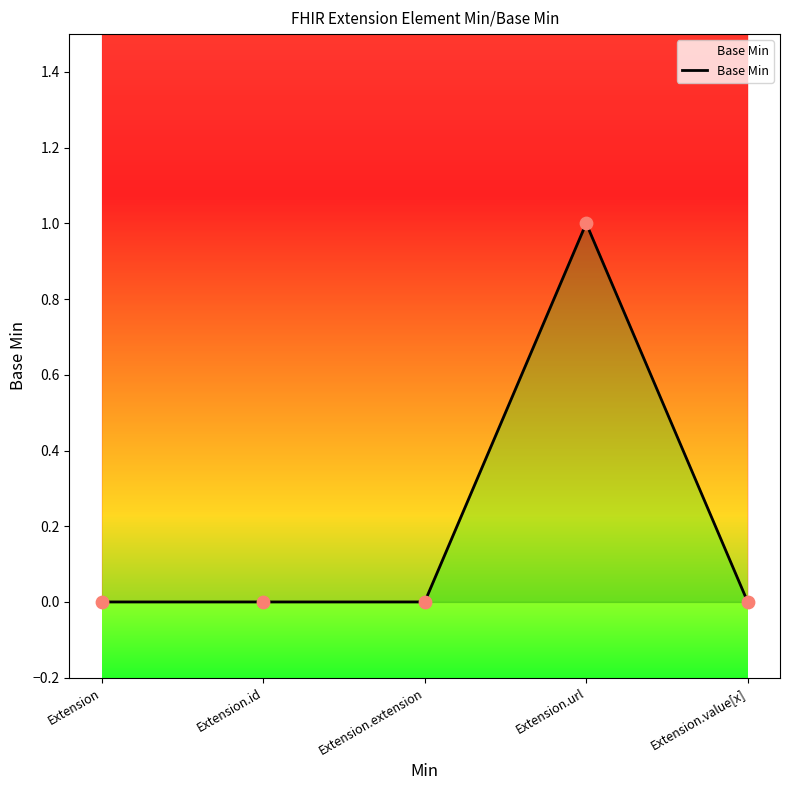

Which has a higher value, Extension or Extension.value[x]?

Extension